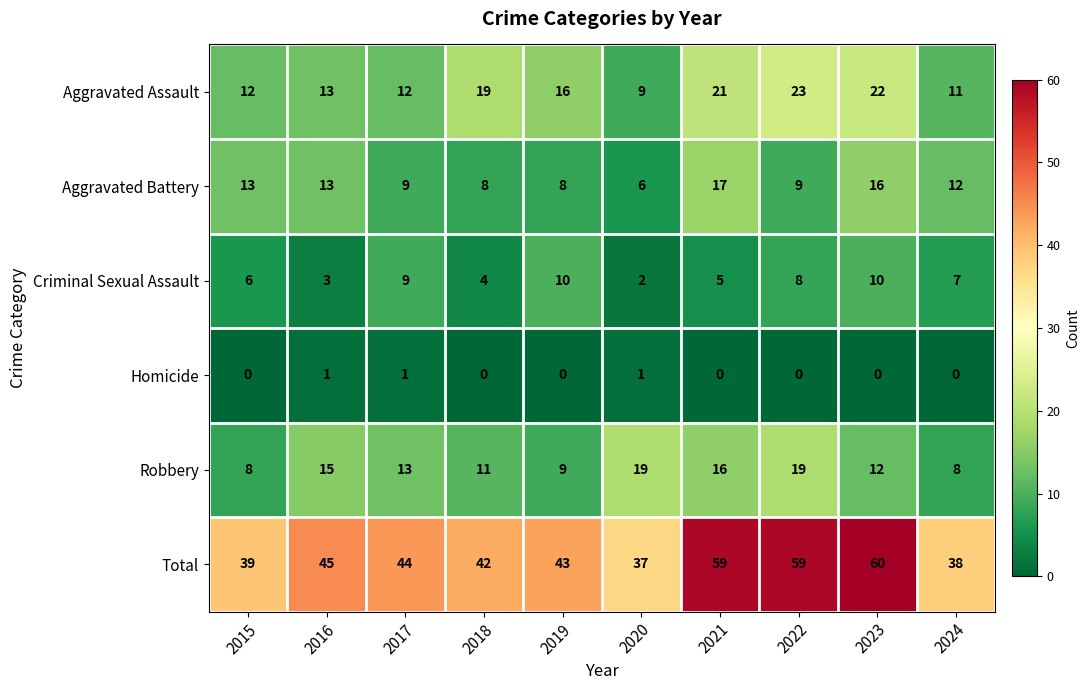

Which category has the lowest value in the Criminal Sexual Assault series?

2020